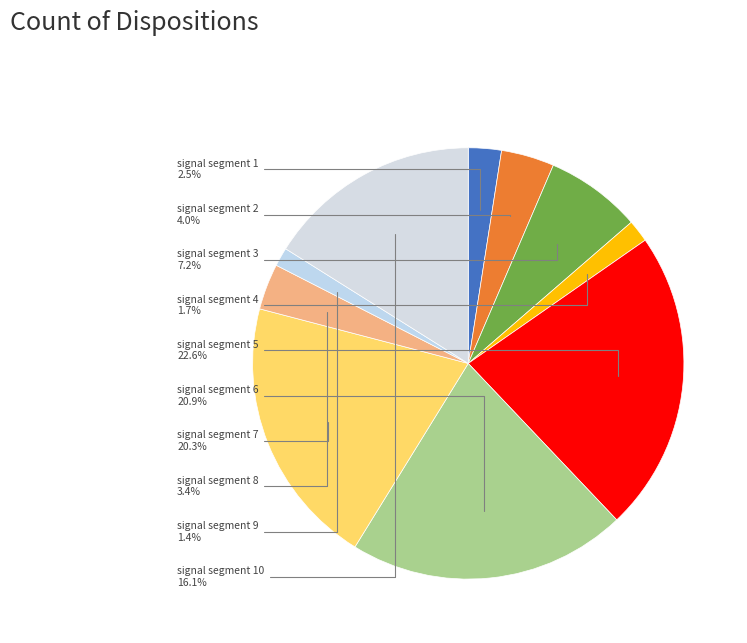

True or false: signal segment 5 accounts for 15% of the total.

False